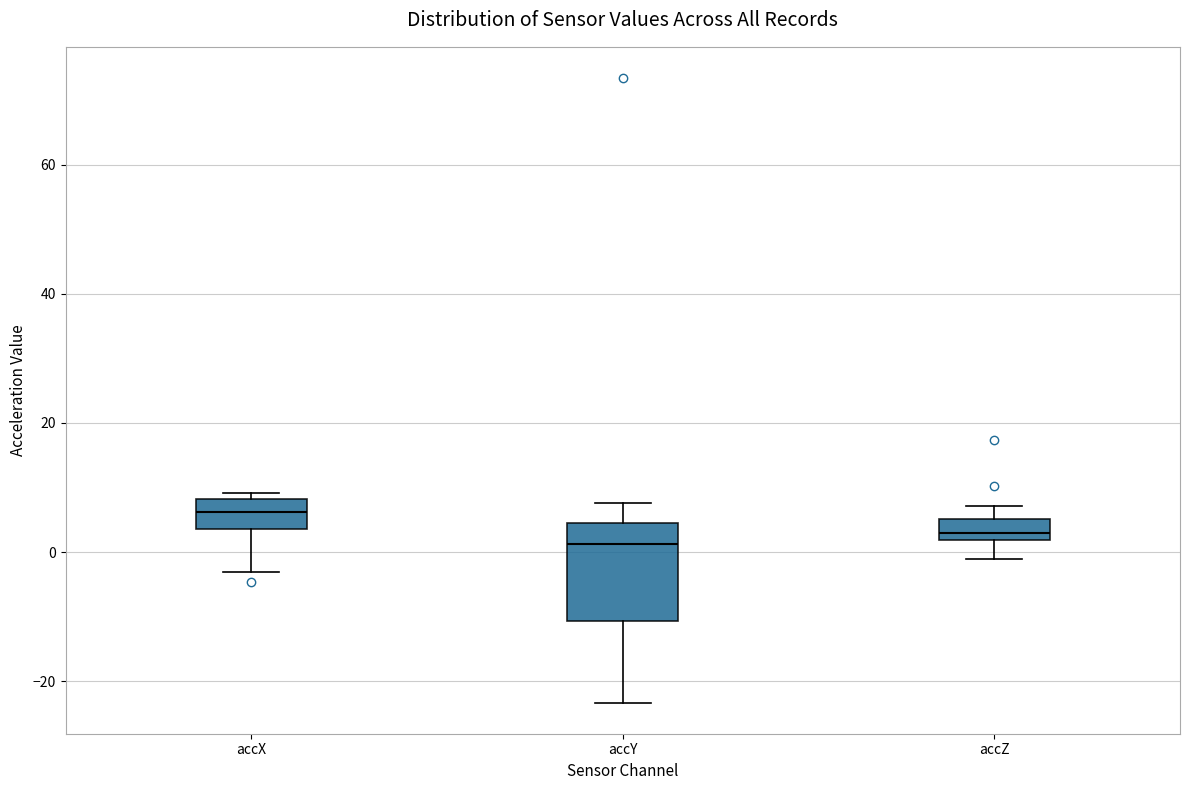

Which box's median line is the highest?

accX